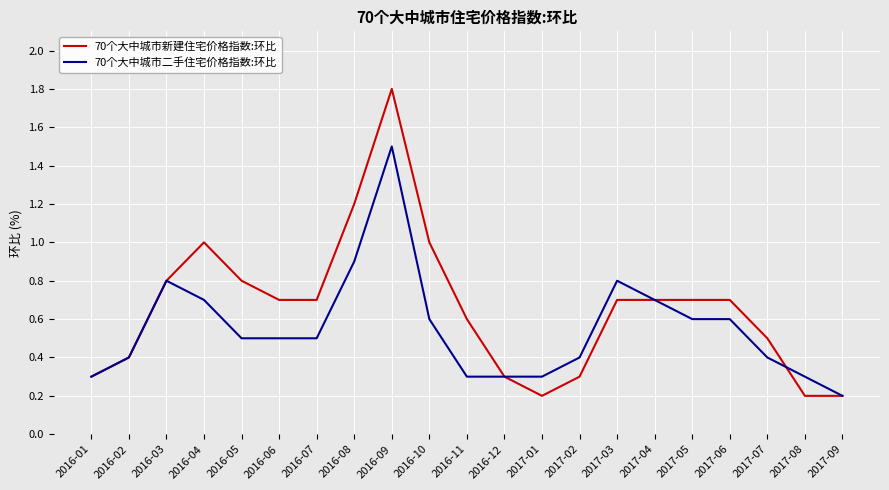

How many lines are shown in the chart?

2